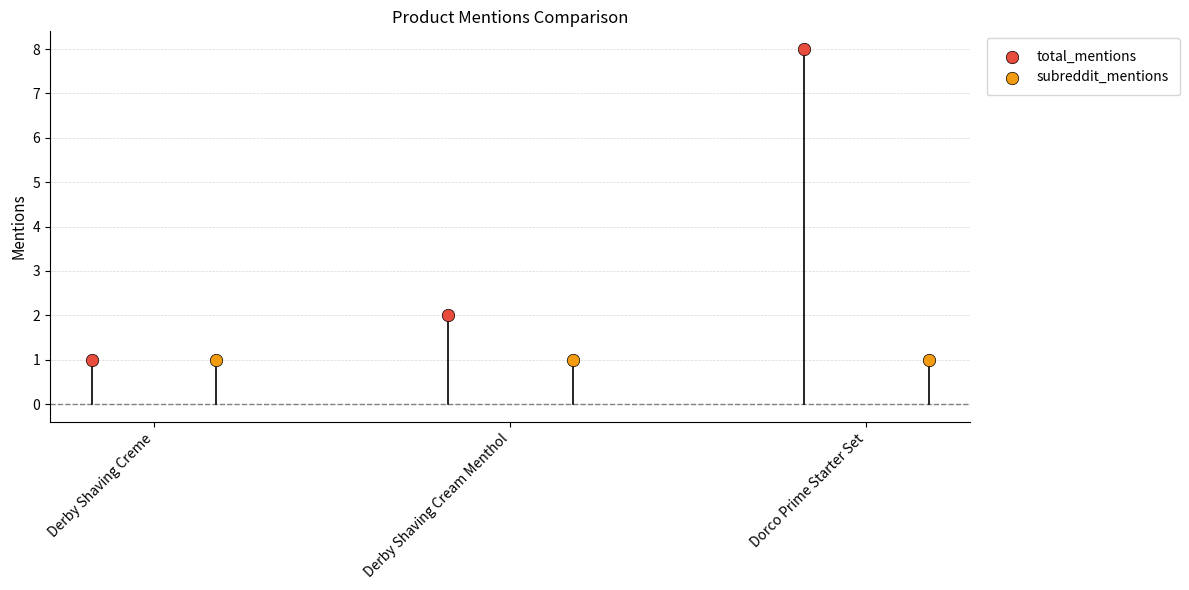

Which series reaches the maximum Y coordinate?

total_mentions